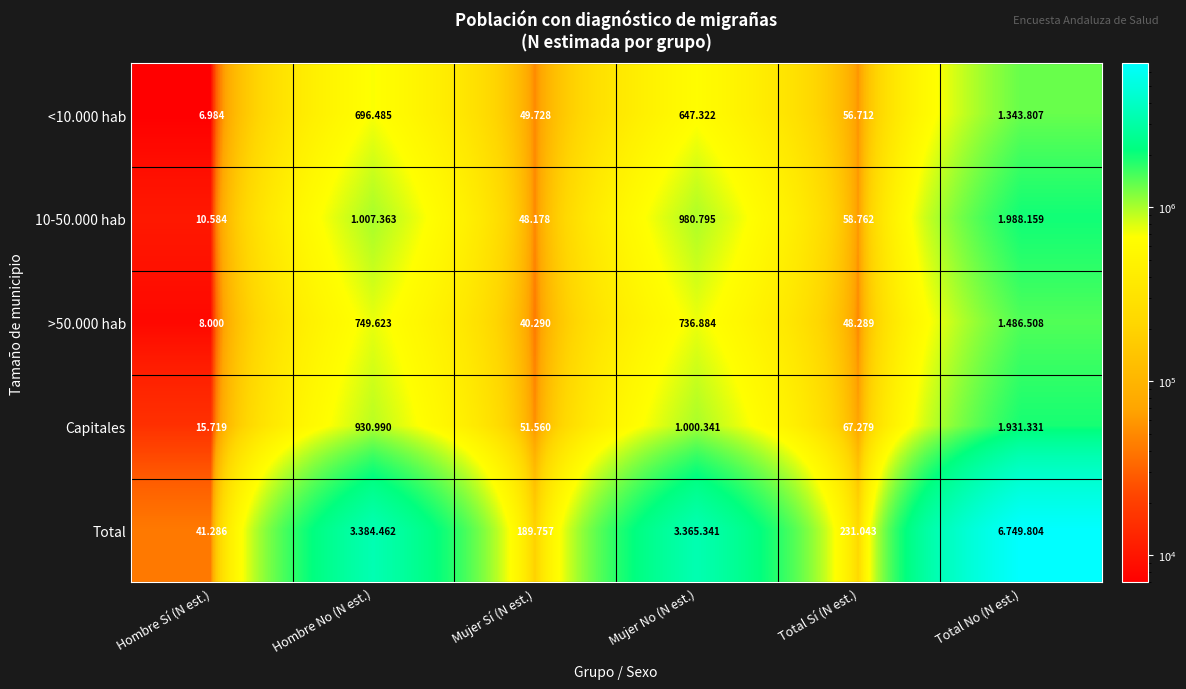

How many distinct data groups are displayed?

5